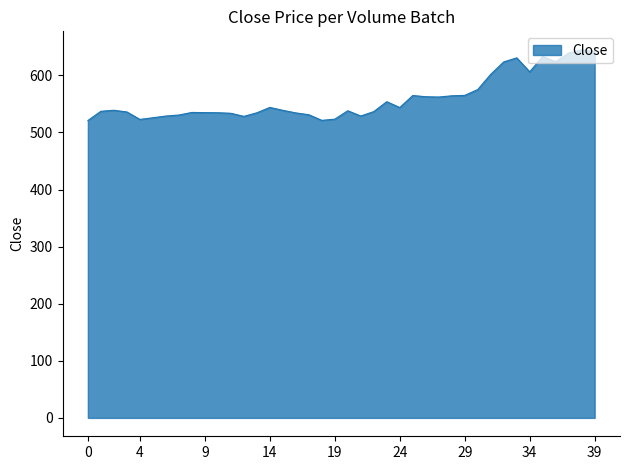

What is the maximum value shown in the chart?

644.9